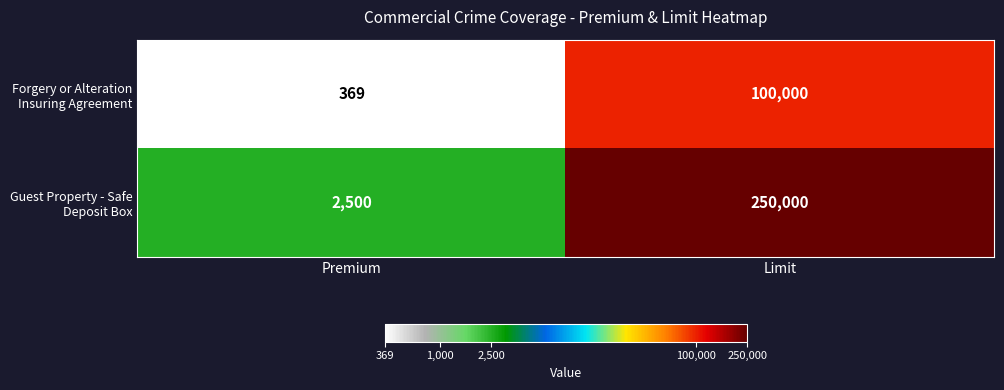

What is the total value across all series at Premium?

2869